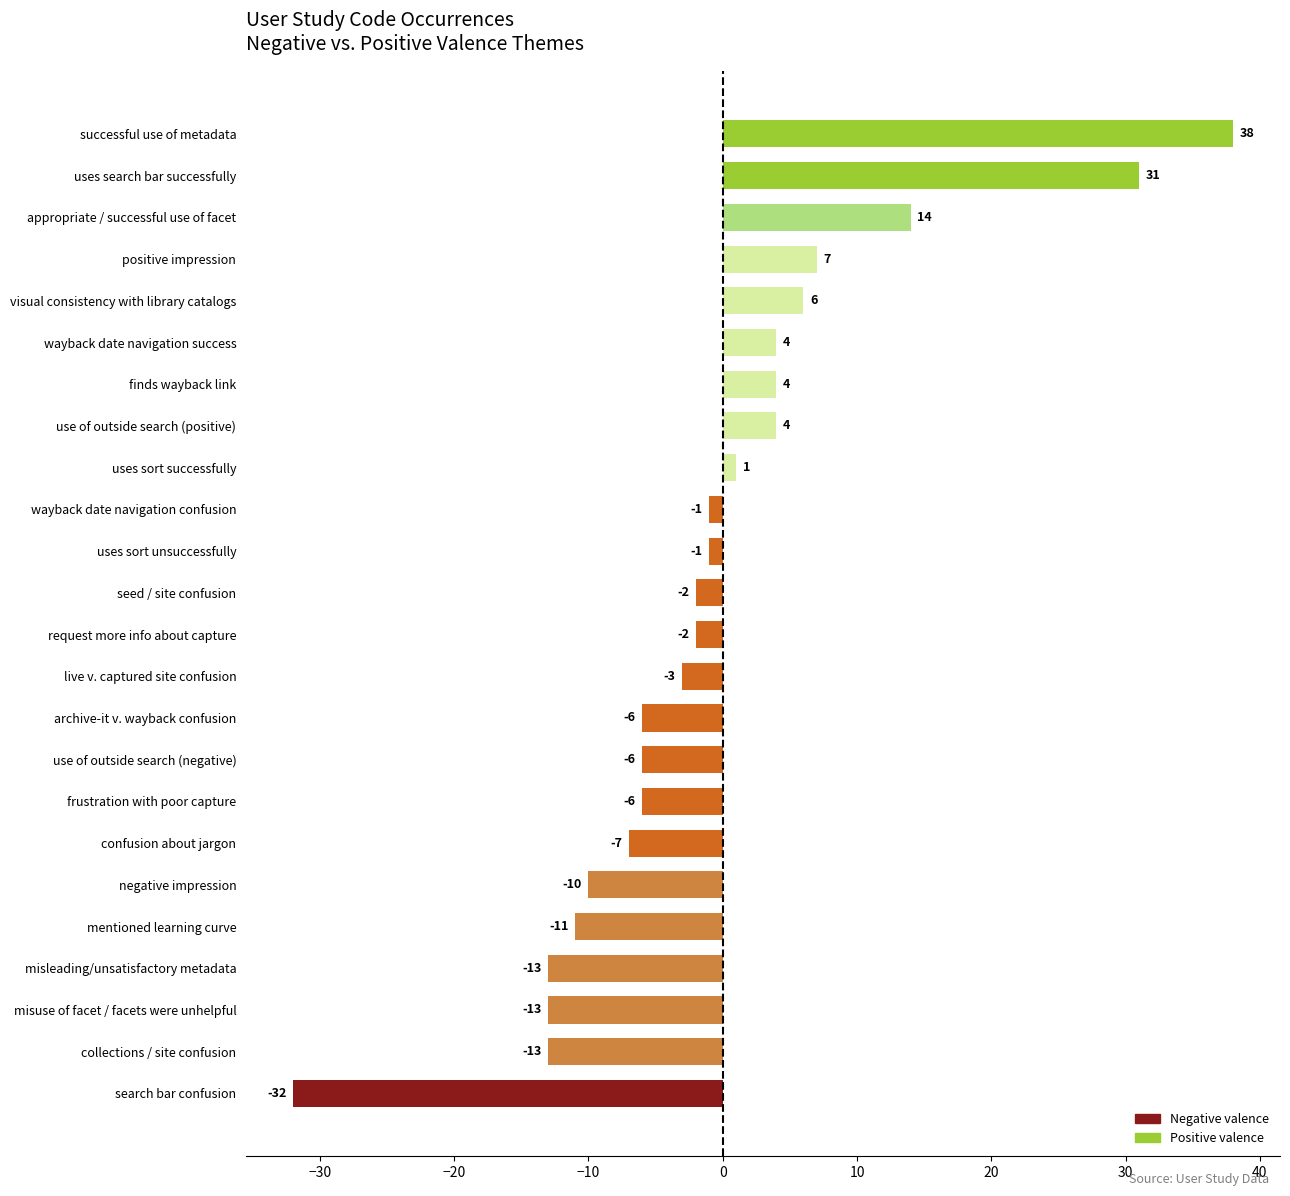

What is the difference between the second highest and minimum values?

63